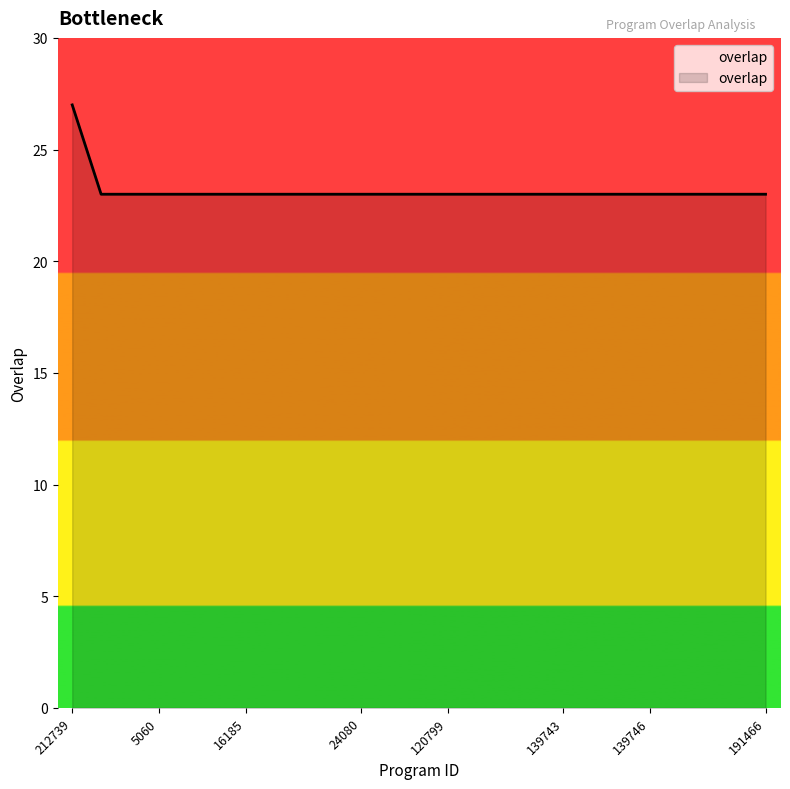

What is the greatest value displayed?

27